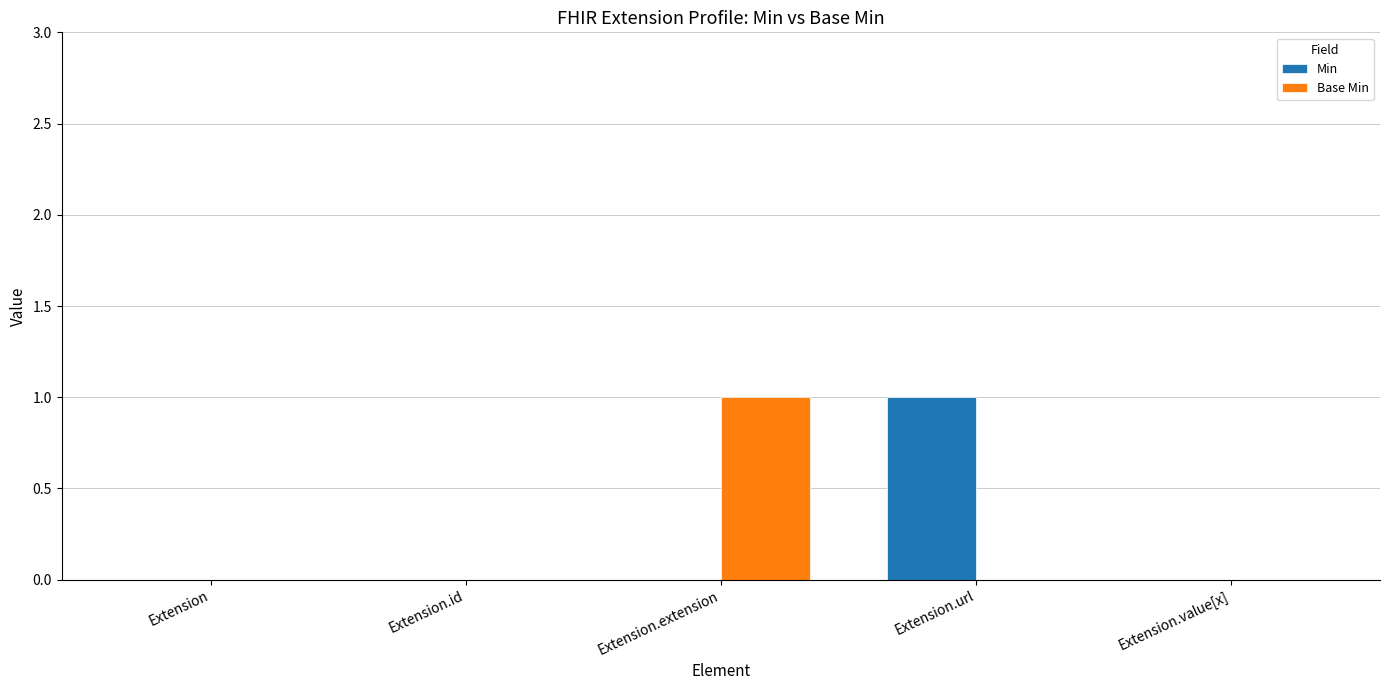

Reading left to right, transcribe all the data shown in this chart.

Min: 0	0	0	1	0
Base Min: 0	0	1	0	0